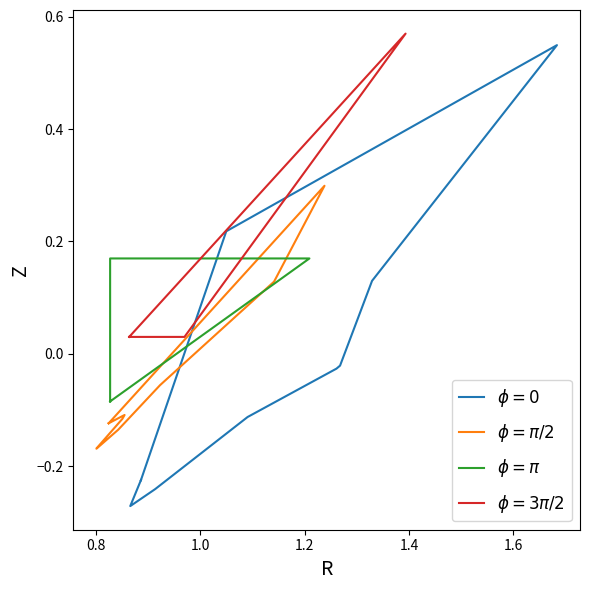

What is the difference between the second highest and minimum values in the $\phi = \pi$ series?

0.3